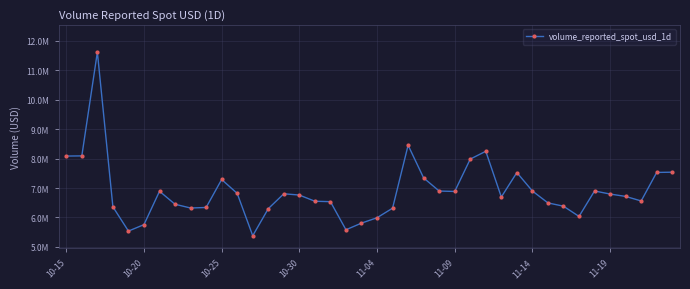

Does the chart have visible grid lines?

Yes